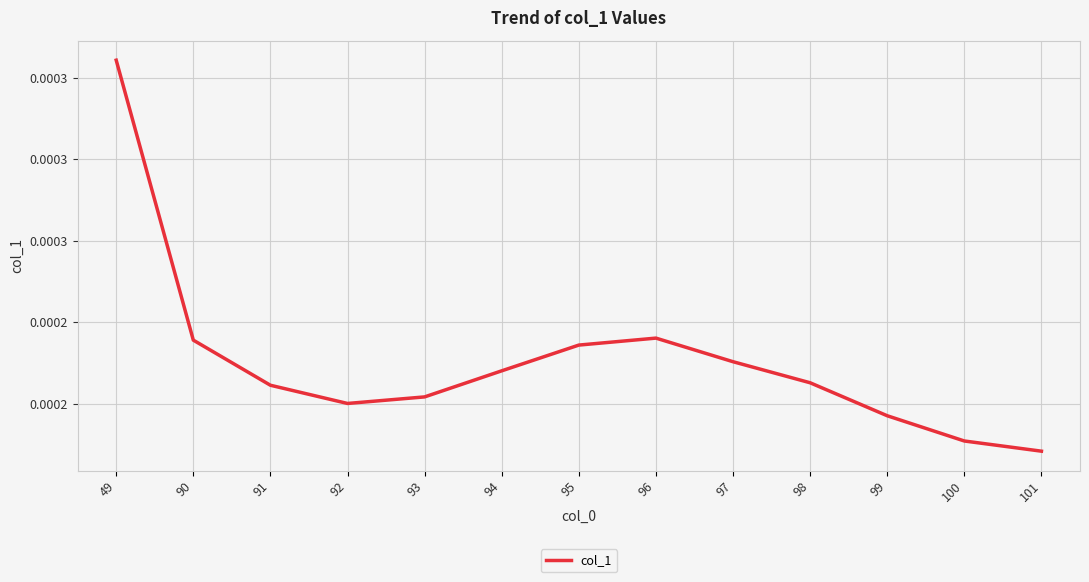

Between 93 and 94, which is larger?

94